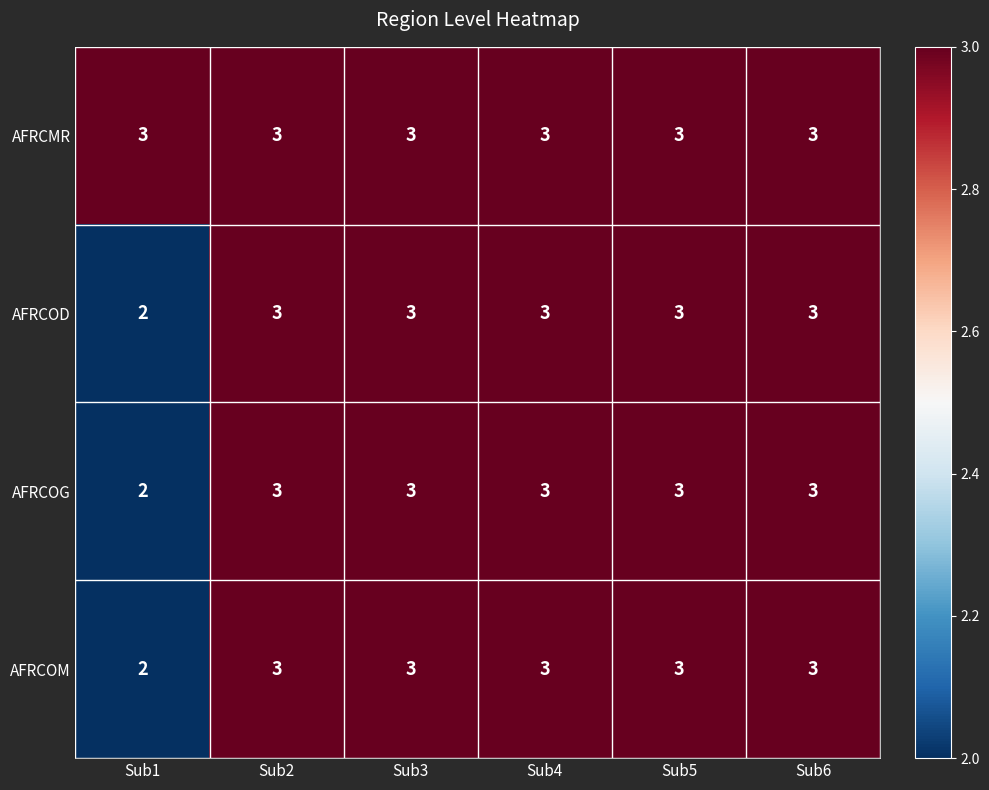

Reading left to right, transcribe all the data shown in this chart.

AFRCMR: 3	3	3	3	3	3
AFRCOD: 2	3	3	3	3	3
AFRCOG: 2	3	3	3	3	3
AFRCOM: 2	3	3	3	3	3